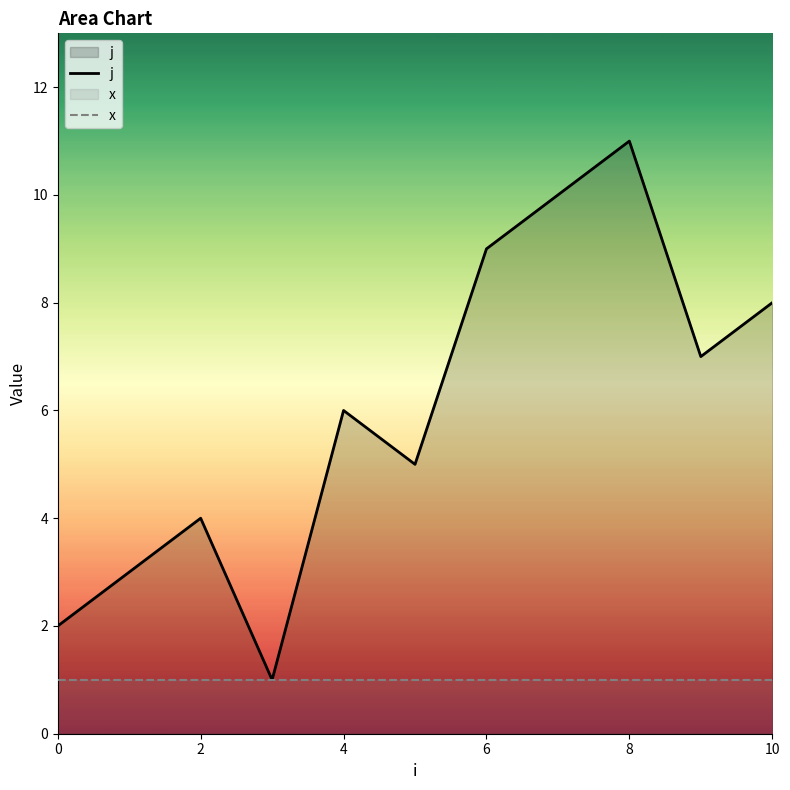

How many interior local valleys does the j series have?

3